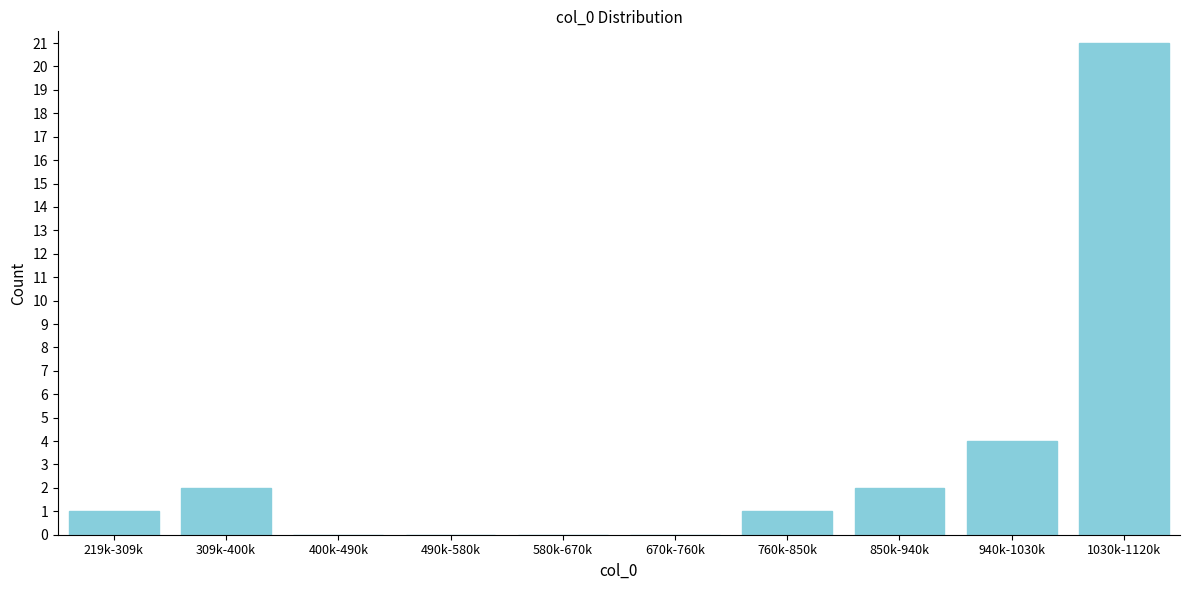

Reading right to left, what are all the values shown in this chart?

1030k-1120k=21	940k-1030k=4	850k-940k=2	760k-850k=1	670k-760k=0	580k-670k=0	490k-580k=0	400k-490k=0	309k-400k=2	219k-309k=1